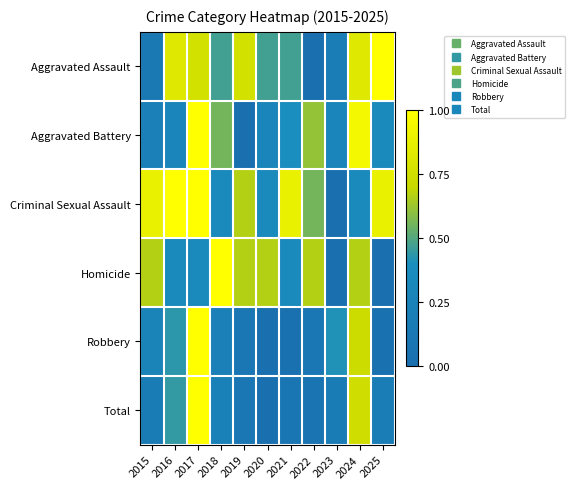

At 2015, list the series in order from smallest to largest.

Aggravated Assault, Total, Aggravated Battery, Robbery, Homicide, Criminal Sexual Assault